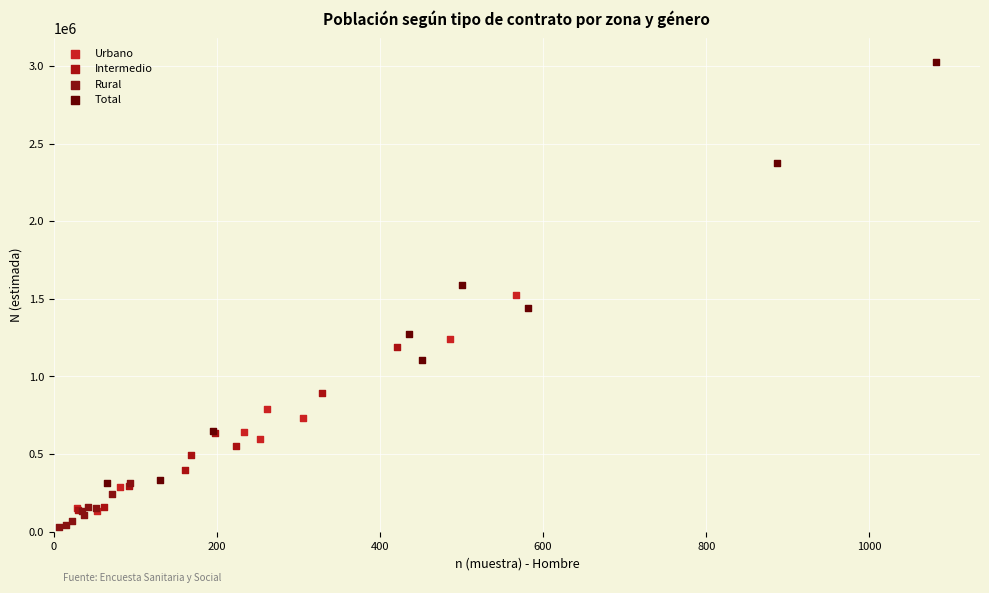

Which series has the widest spread of Y values?

Total